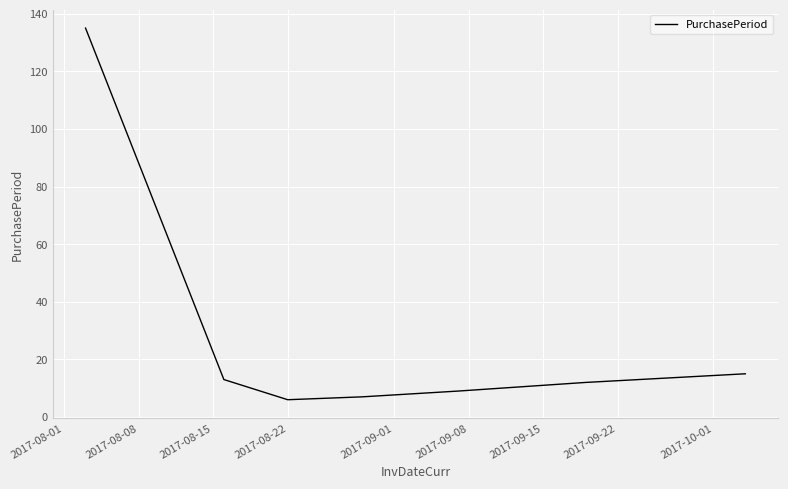

True or false: the data has more than 1 interior local peaks.

False